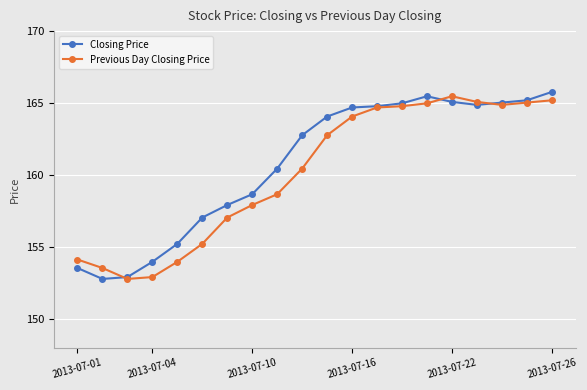

At how many categories does at least one series exceed 163?

10